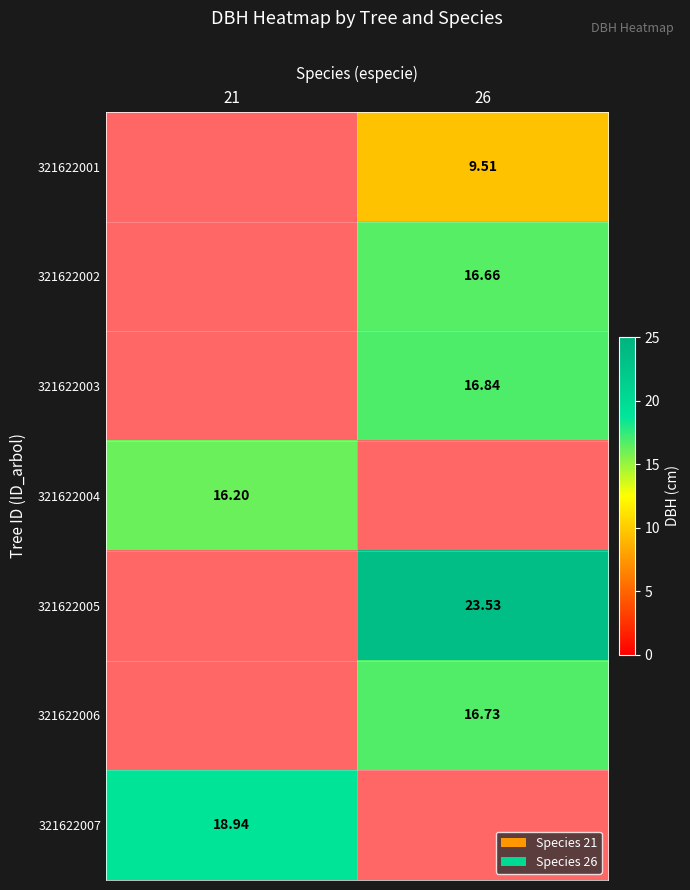

What is the difference between the highest and lowest values at 26?

14.0